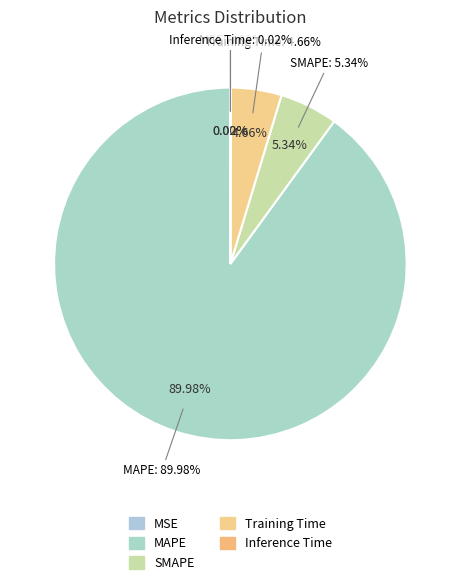

Count the number of slices in the pie.

5